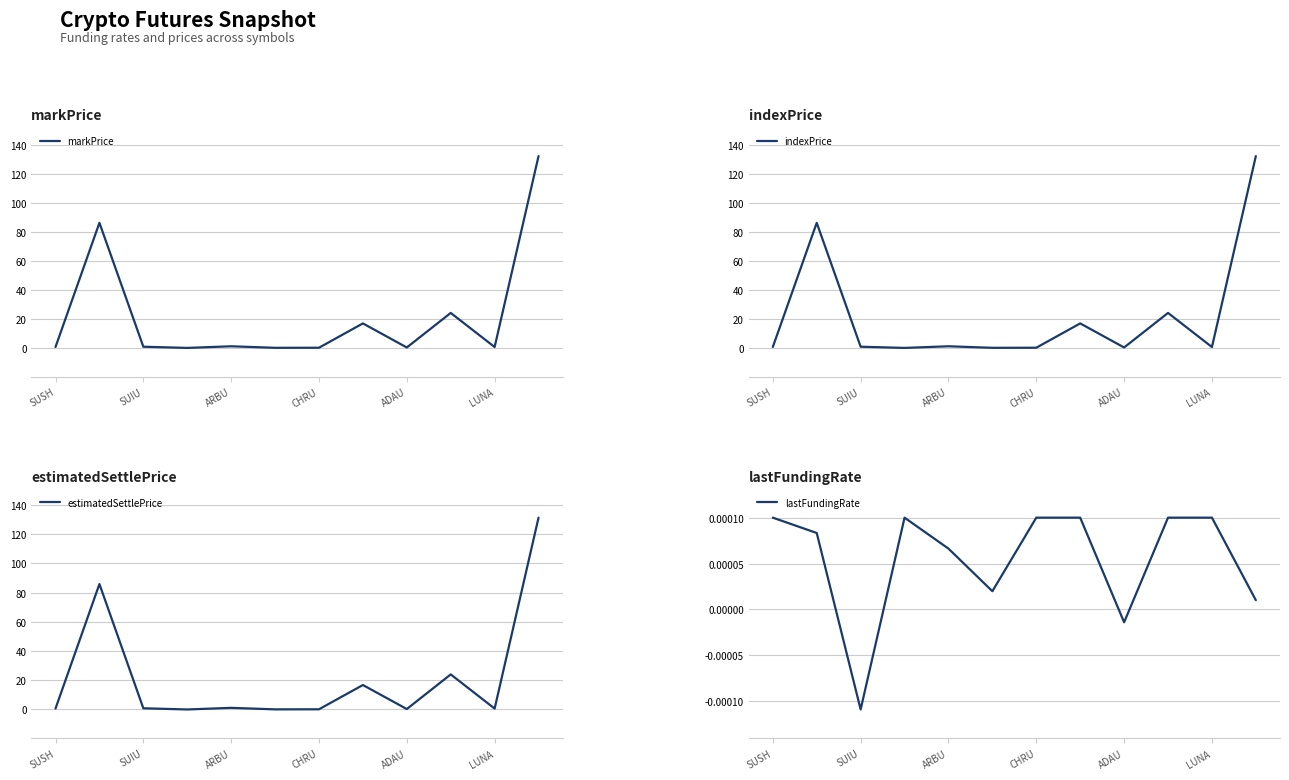

What are all the series names shown in the legend?

markPrice, indexPrice, estimatedSettlePrice, lastFundingRate